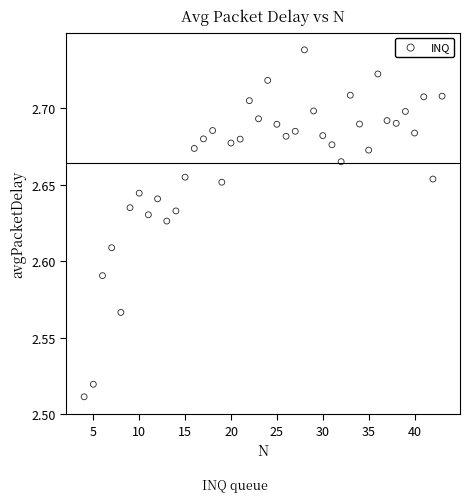

What is the range of X values (max minus min)?

39.0